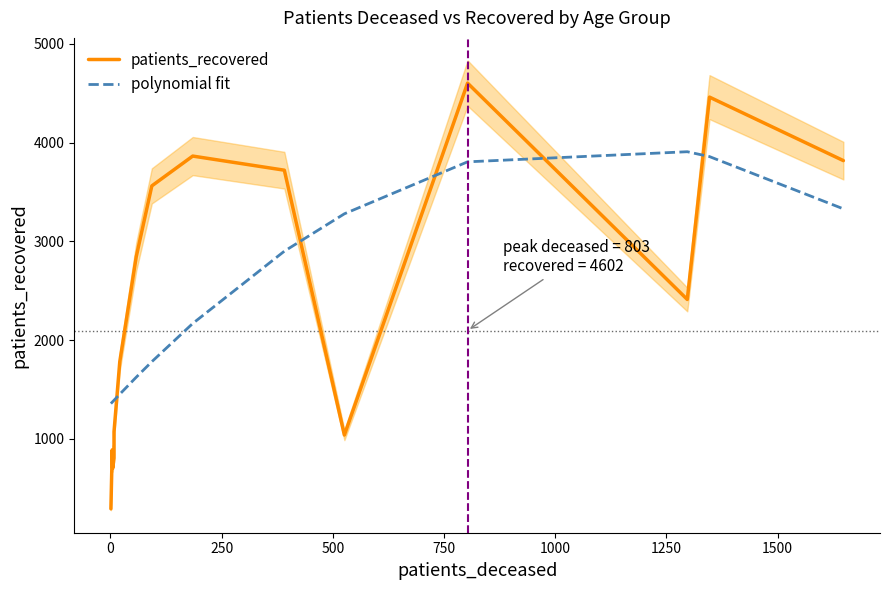

In patients_recovered, how many points are higher than both neighbors (excluding endpoints)?

4